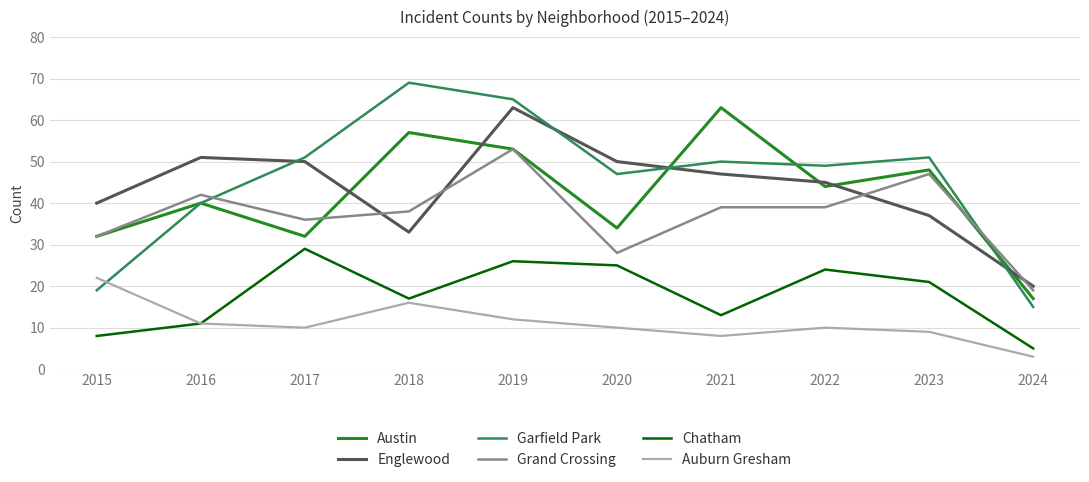

At which category does the chart reach its peak across all series?

2018